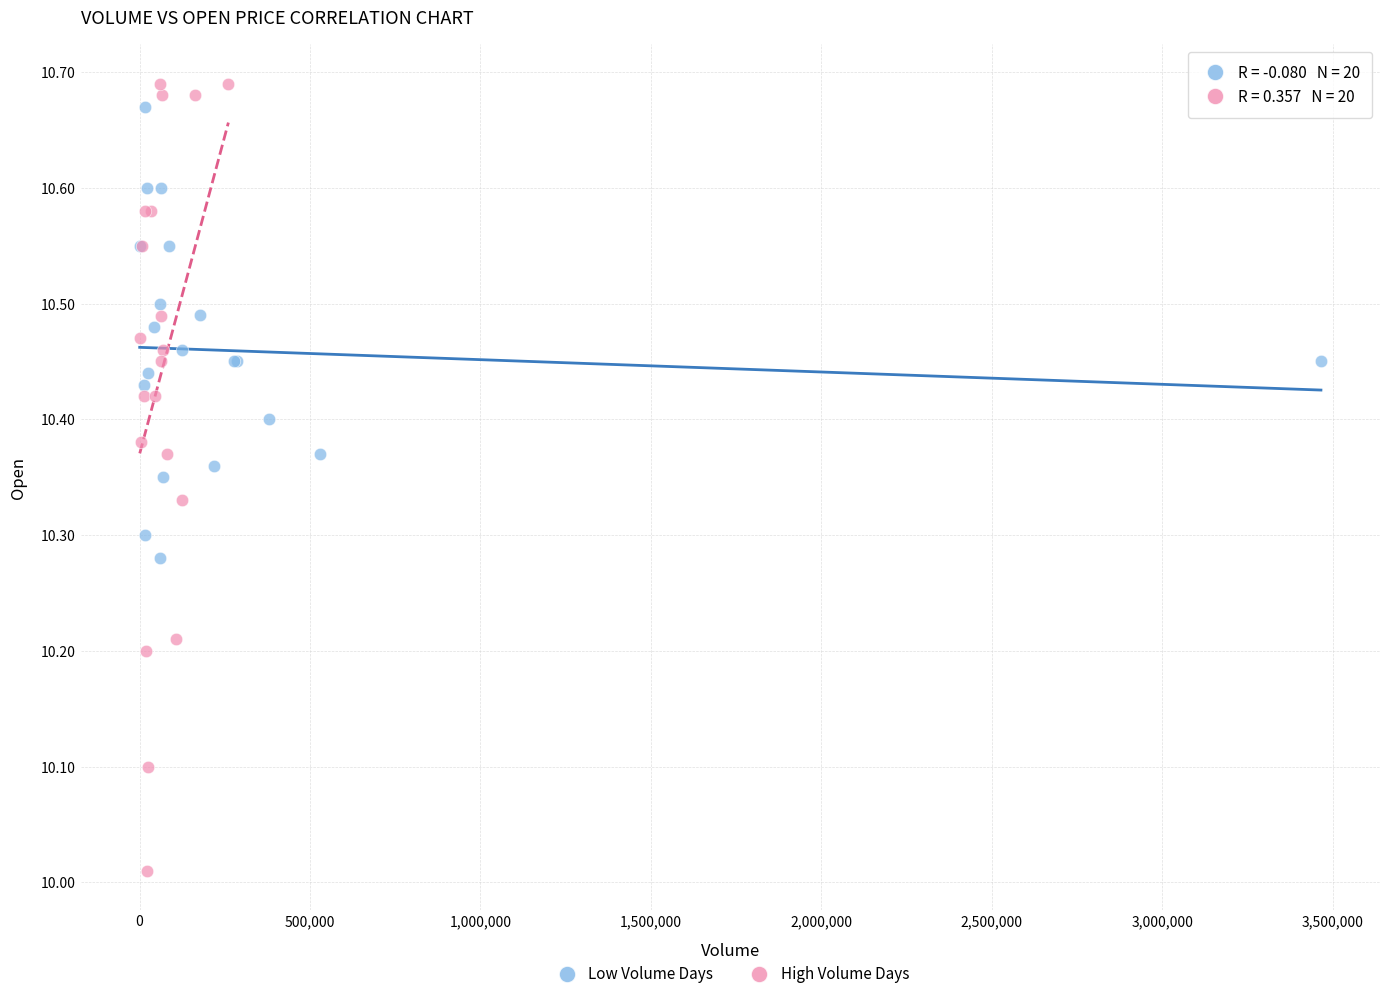

Which series reaches the minimum Y coordinate?

High Volume Days